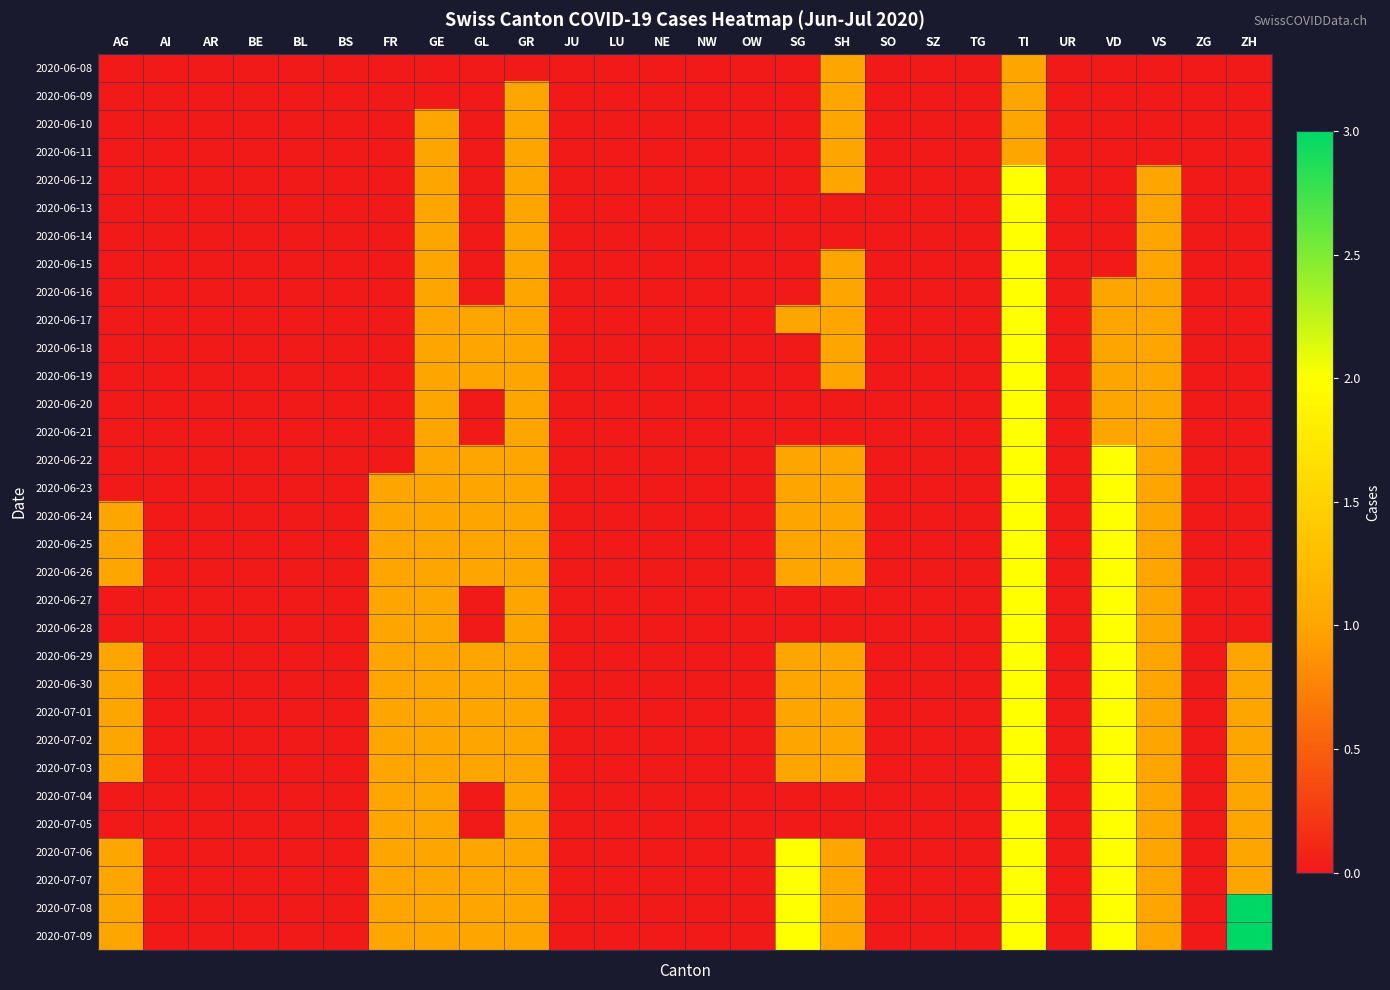

What is the maximum value shown in the chart?

3